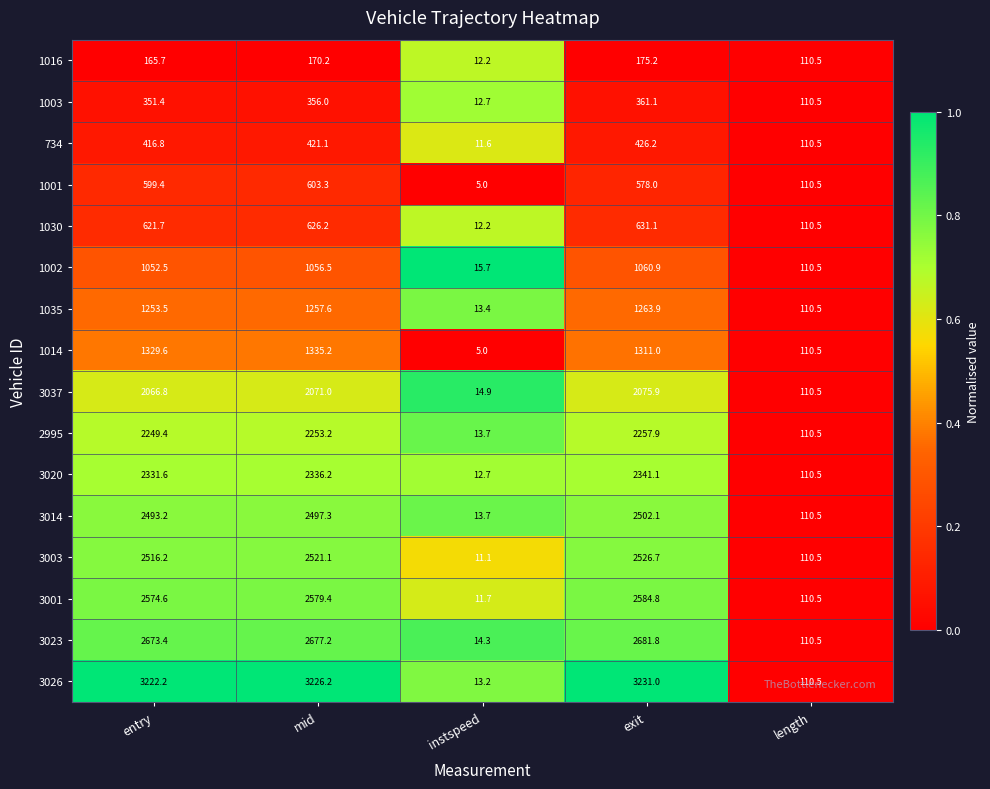

What is the total value across all series at exit?

26008.7